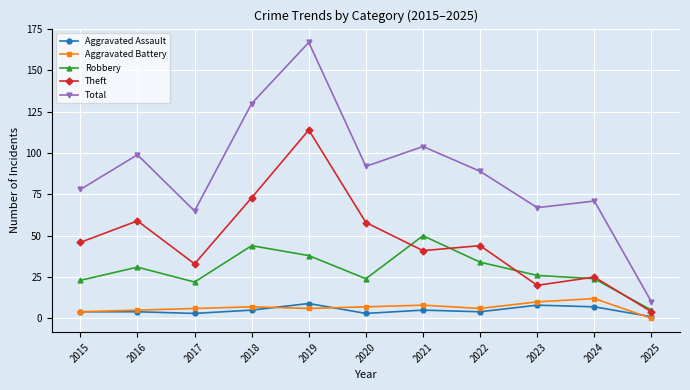

What is the difference between the maximum and minimum values in the Total series?

157